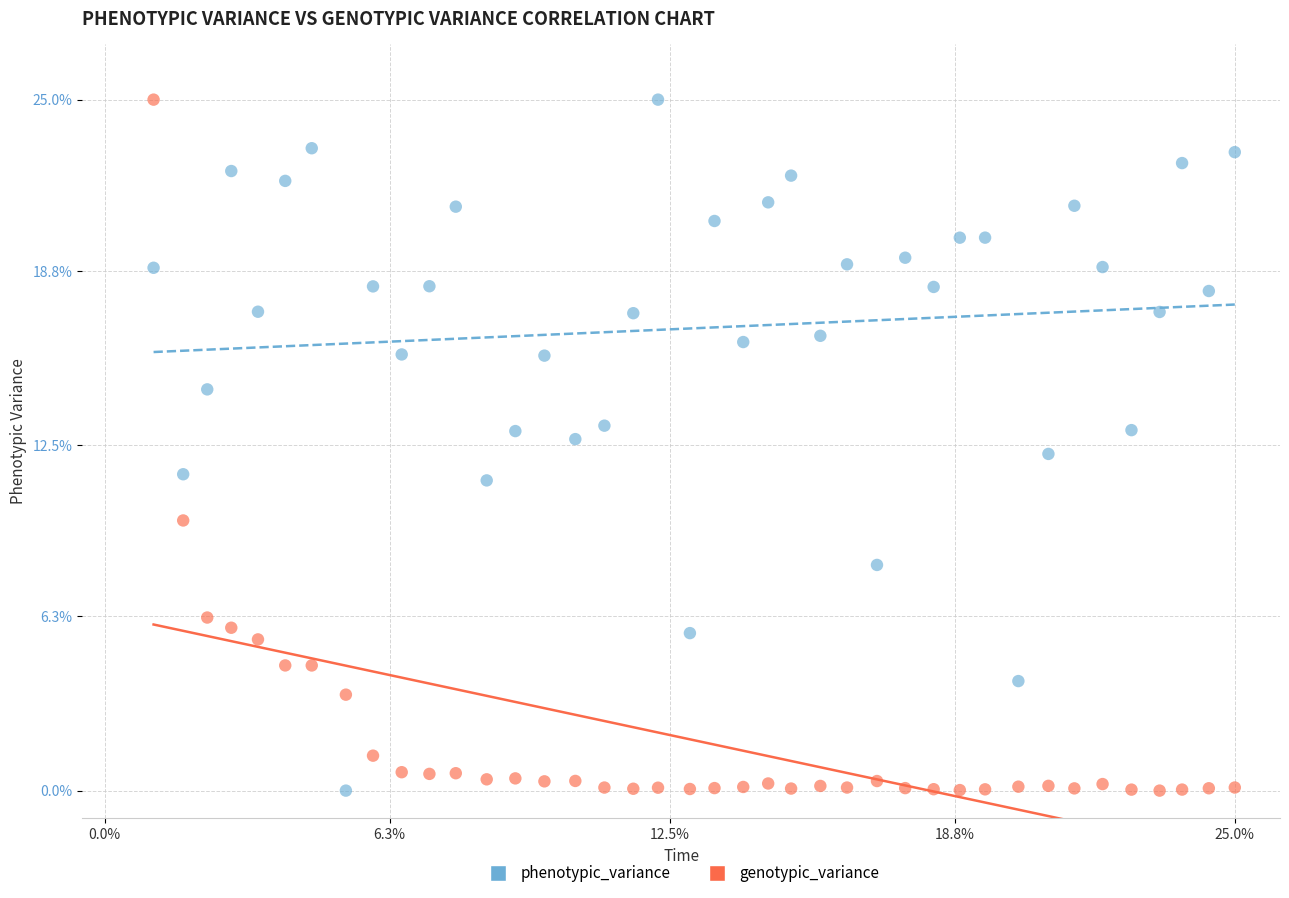

What are all the series names shown in the legend?

phenotypic_variance, genotypic_variance